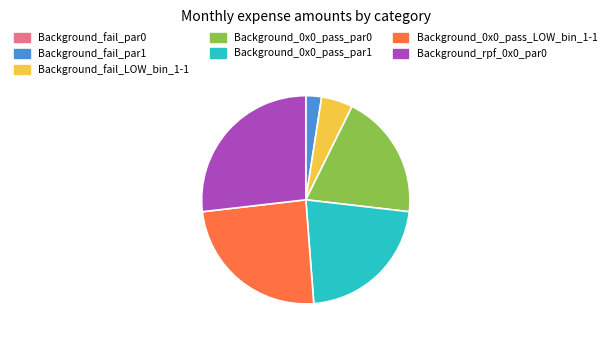

Does Background_0x0_pass_par0 represent more than half of the total?

No